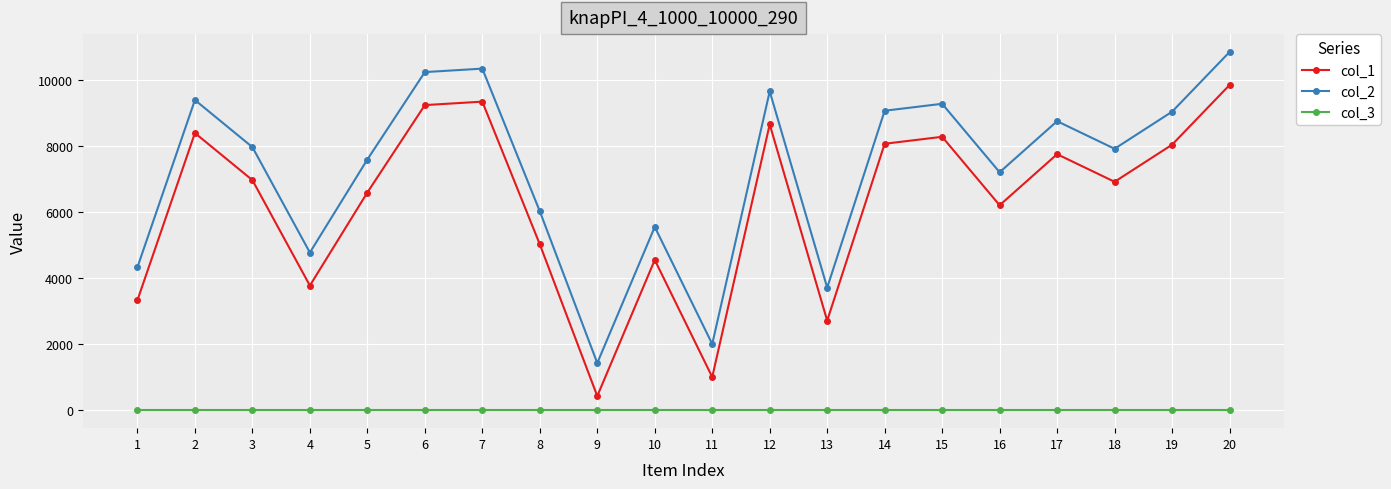

What is the difference between the highest and lowest values at 5?

7596